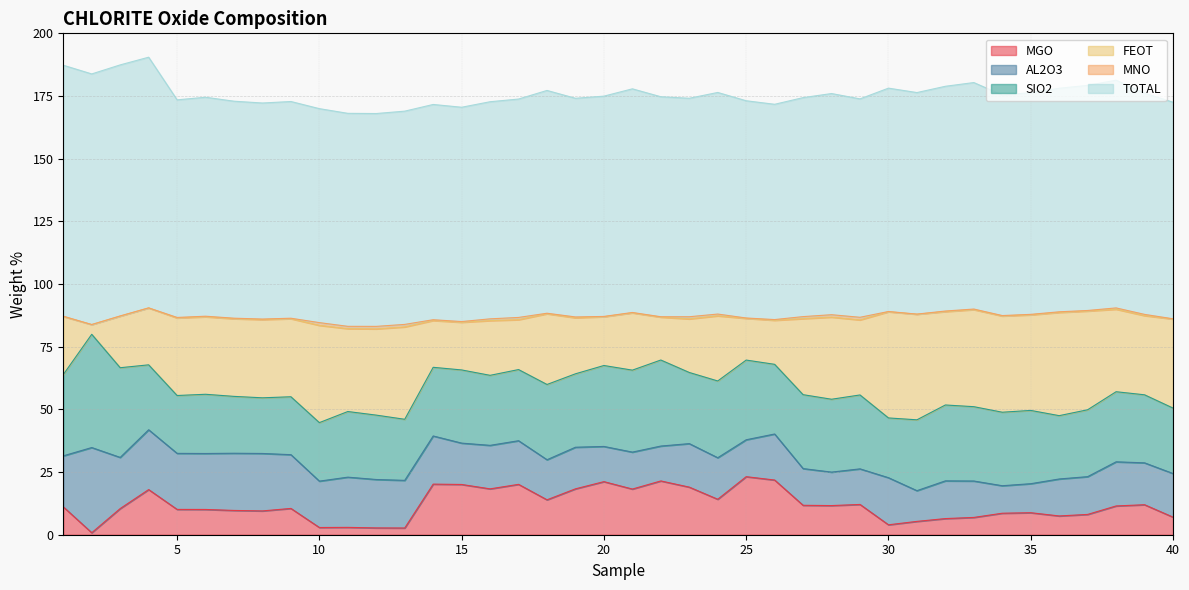

At how many categories does at least one series exceed 87?

26